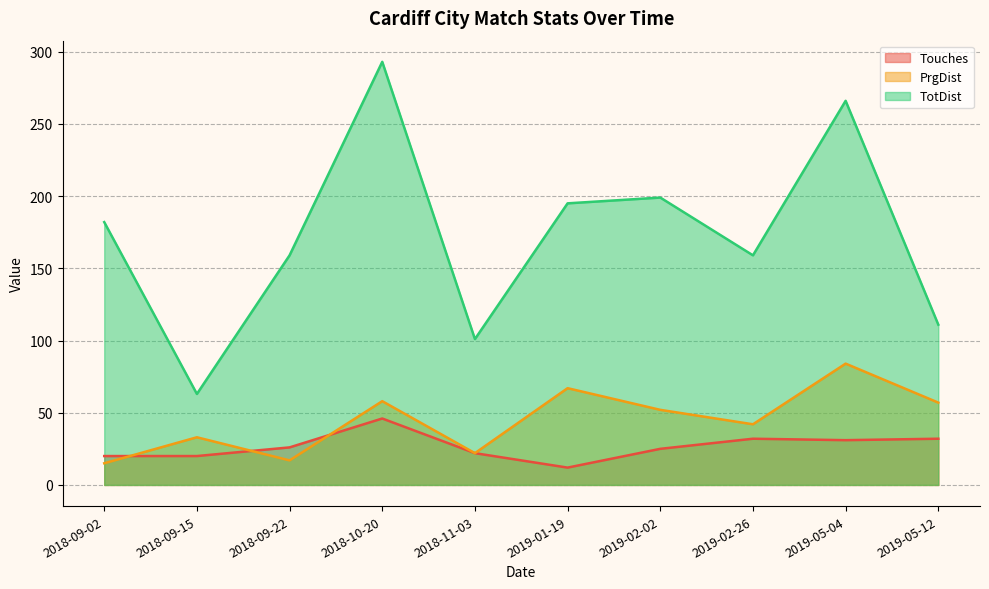

What are all the series names shown in the legend?

Touches, PrgDist, TotDist